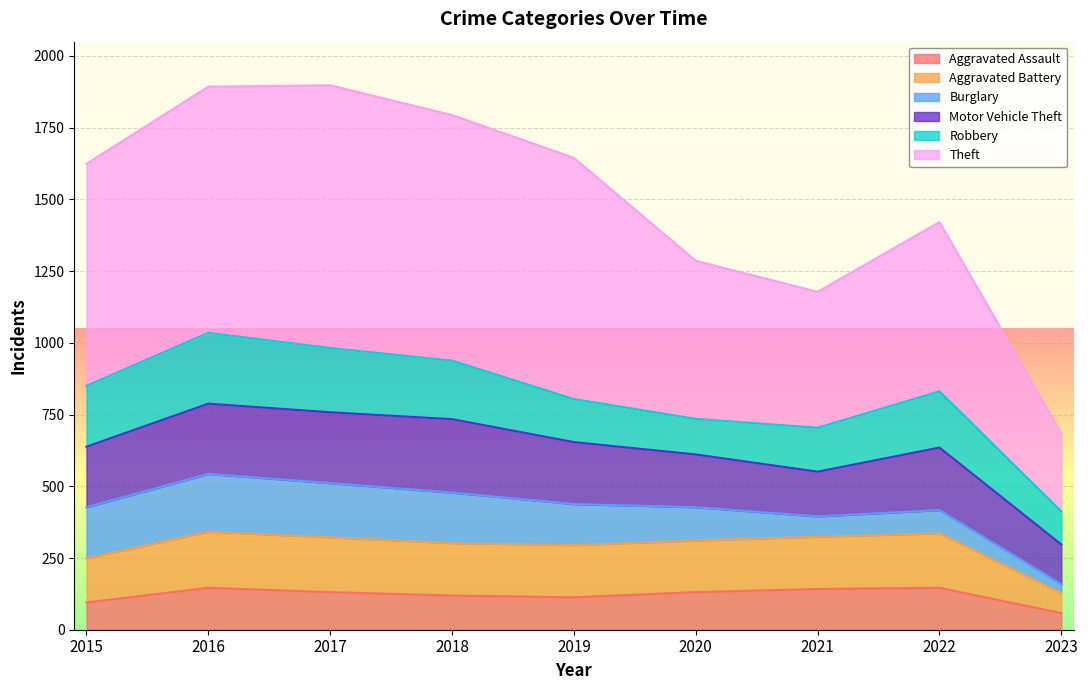

The Aggravated Assault series shows 146 at 2016. True or false?

True